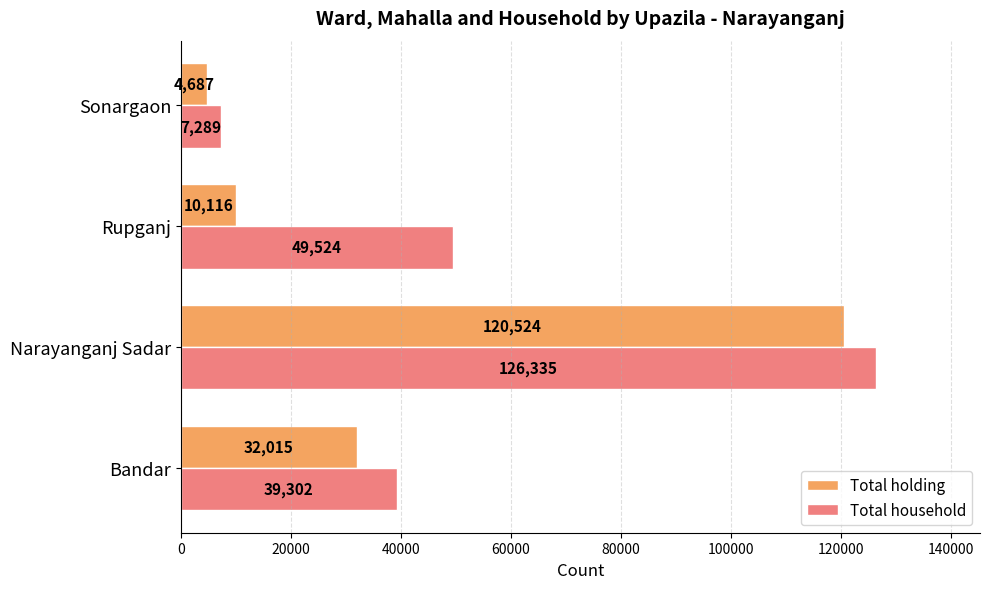

List the series in order of their overall mean, lowest first.

Total holding, Total household